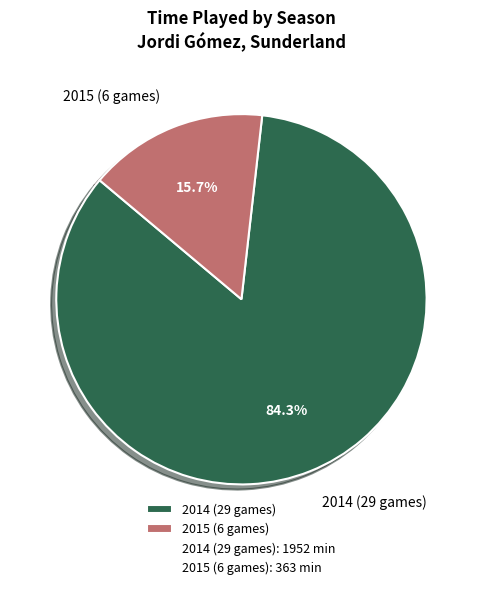

Is there any slice that represents more than half of the pie?

Yes